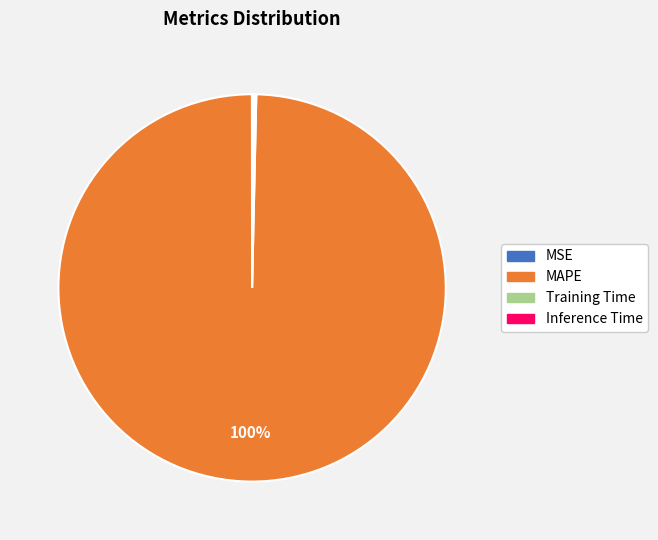

What is the largest slice in the pie chart?

MAPE